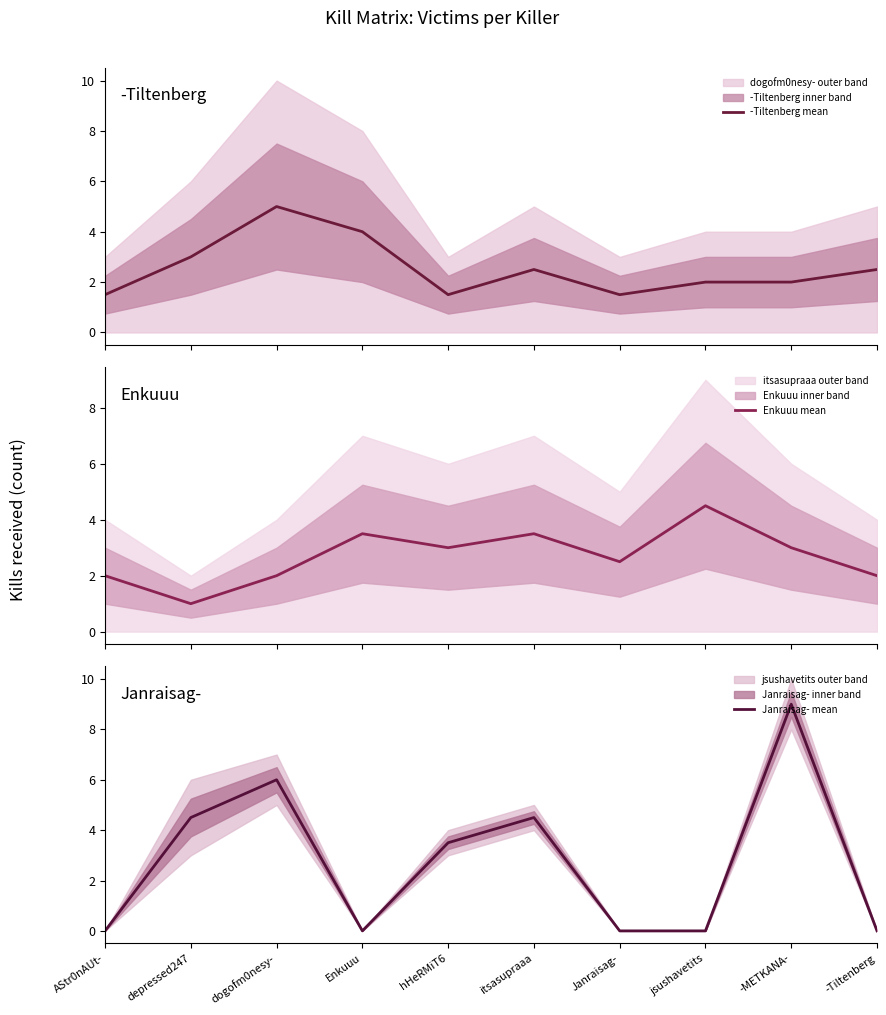

Reading left to right, what are all the values shown in this chart?

-Tiltenberg mean: 1.5	3.0	5.0	4.0	1.5	2.5	1.5	2.0	2.0	2.5
Enkuuu mean: 2.0	1.0	2.0	3.5	3.0	3.5	2.5	4.5	3.0	2.0
Janraisag- mean: 0.0	4.5	6.0	0.0	3.5	4.5	0.0	0.0	9.0	0.0